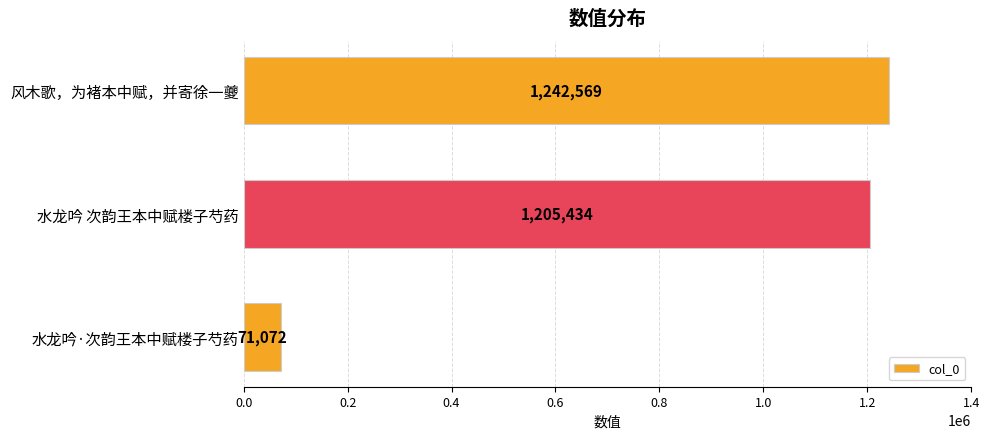

What is the difference between the values at 水龙吟 次韵王本中赋楼子芍药 and 风木歌，为褚本中赋，并寄徐一夔?

37135